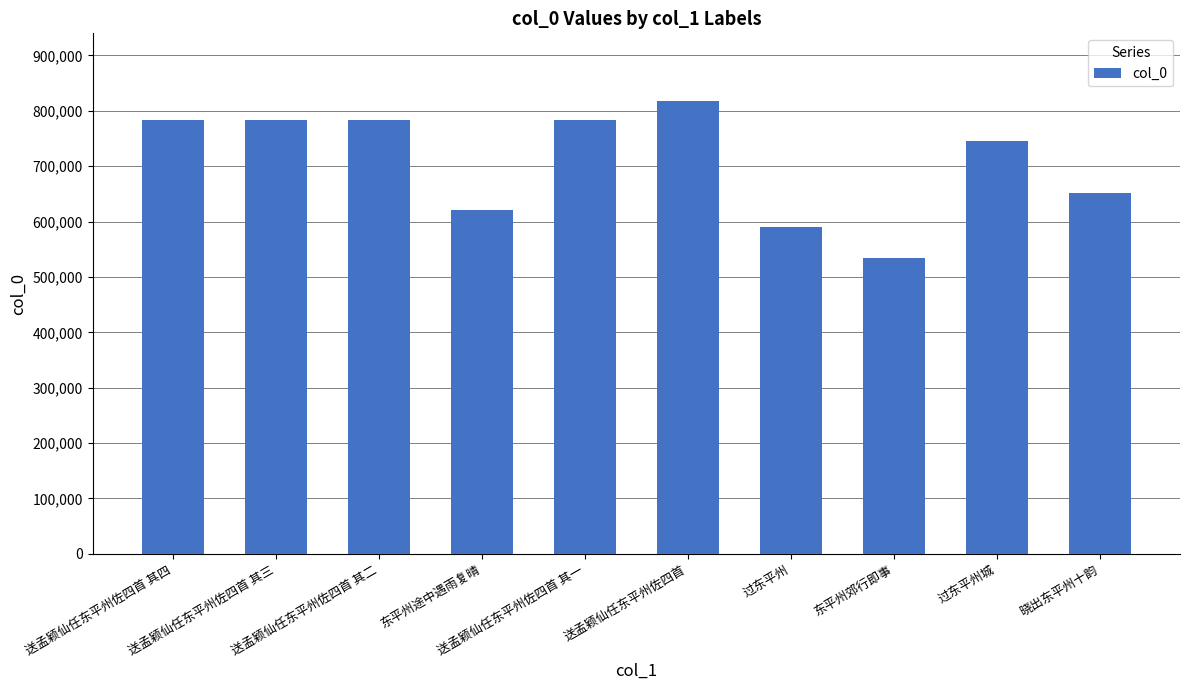

What is the change in value from 东平州途中遇雨复晴 to 过东平州城?

+123443